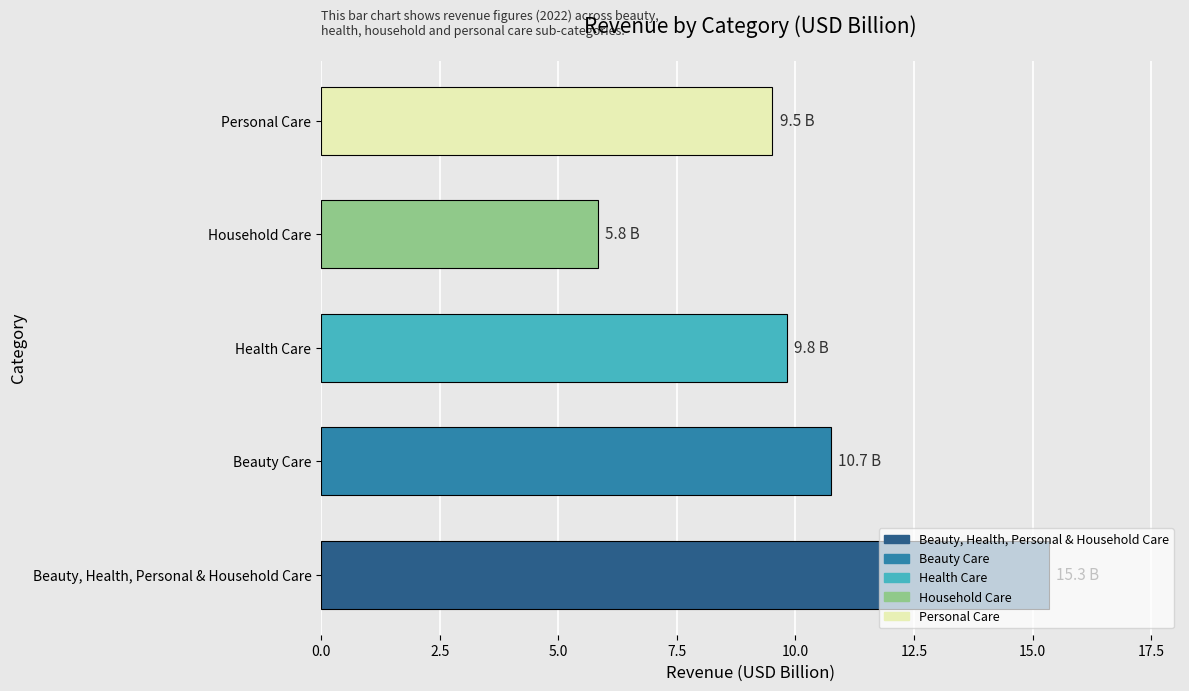

Read the value at Personal Care.

9.5